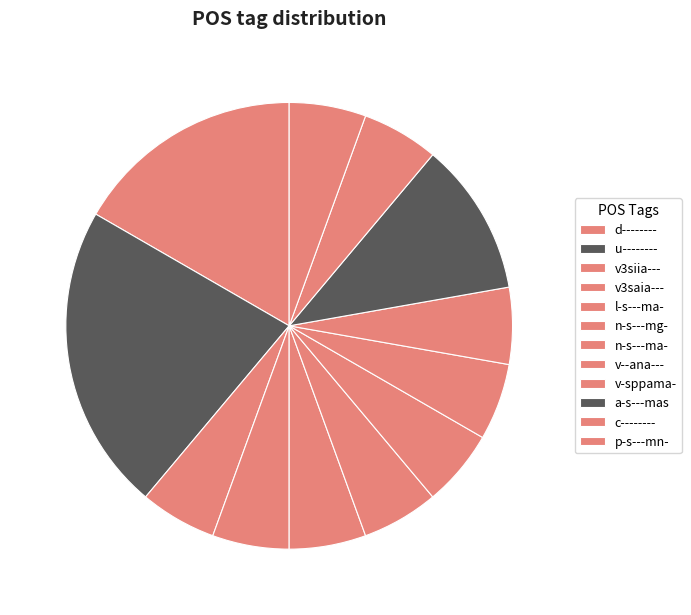

How many slices are in this pie chart?

12